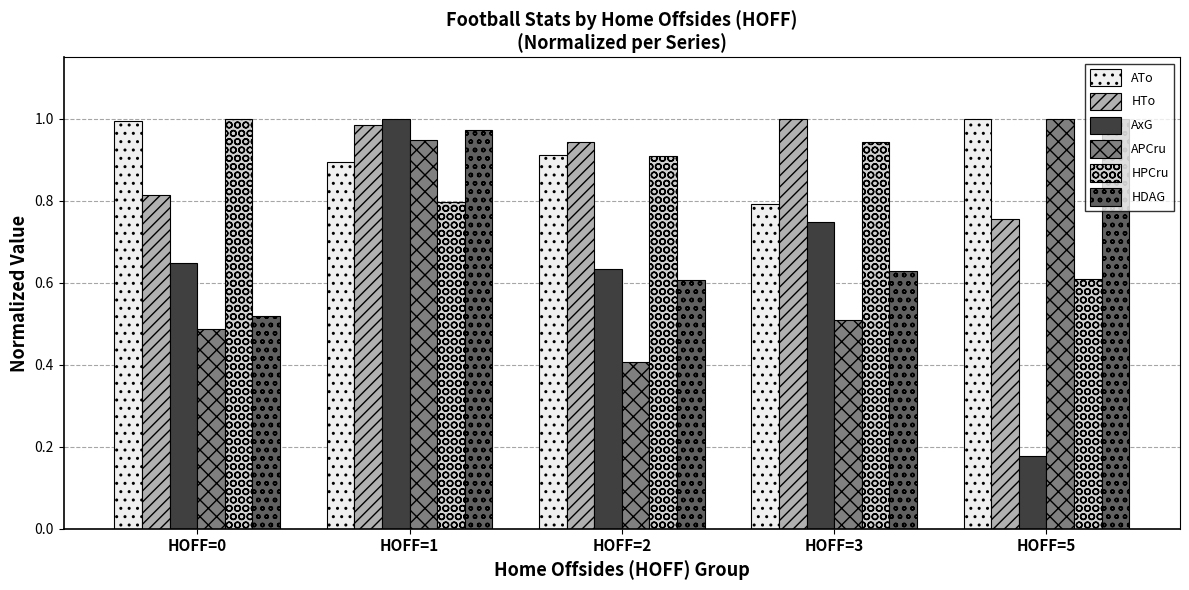

Does the chart contain stacked bars?

No